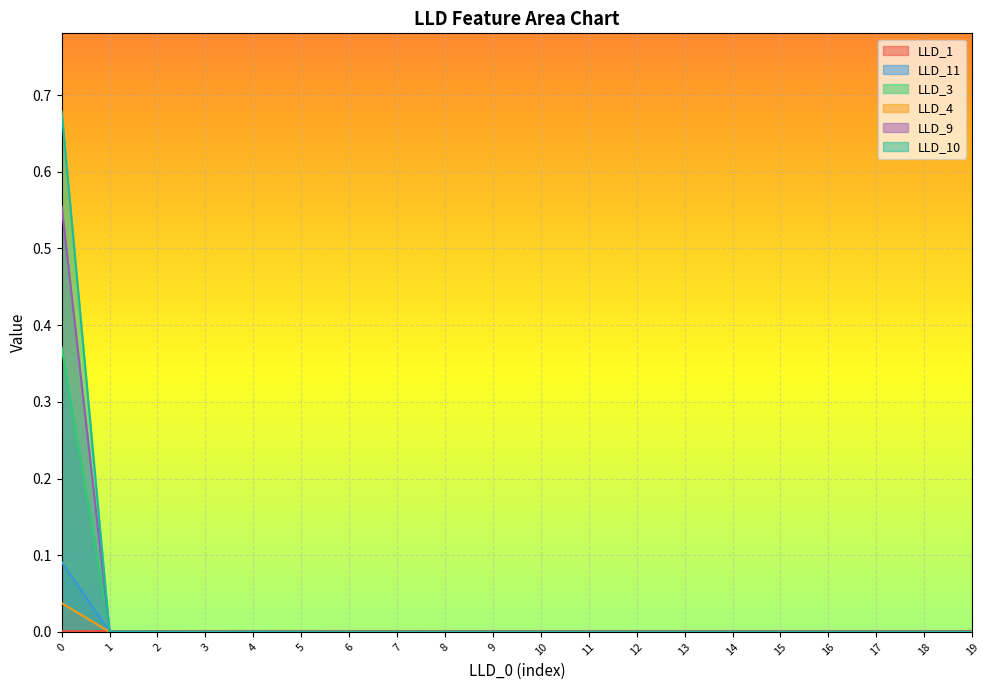

At 8, list the series in order from largest to smallest.

LLD_1, LLD_11, LLD_3, LLD_4, LLD_9, LLD_10